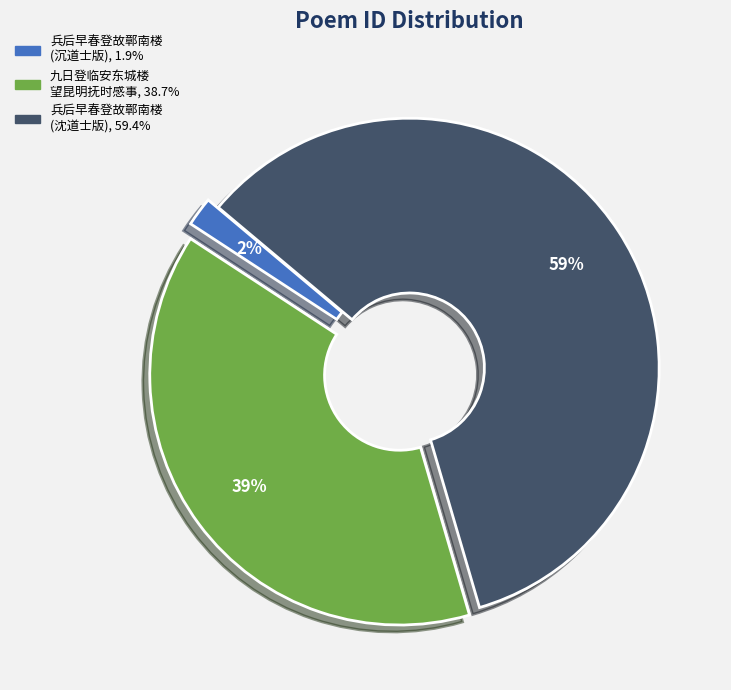

Is there any slice that represents more than half of the pie?

Yes